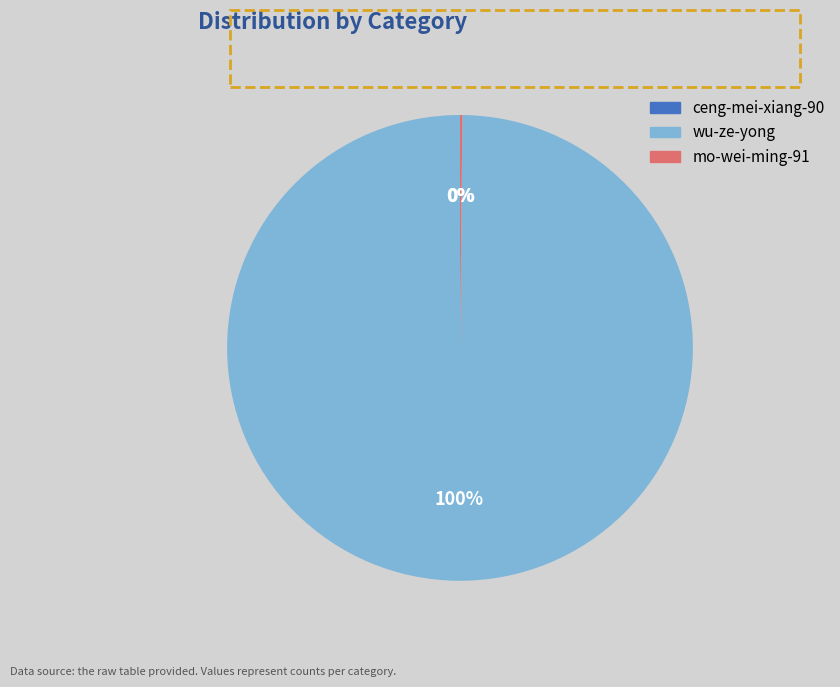

To the nearest percent, what is the average slice percentage?

33%